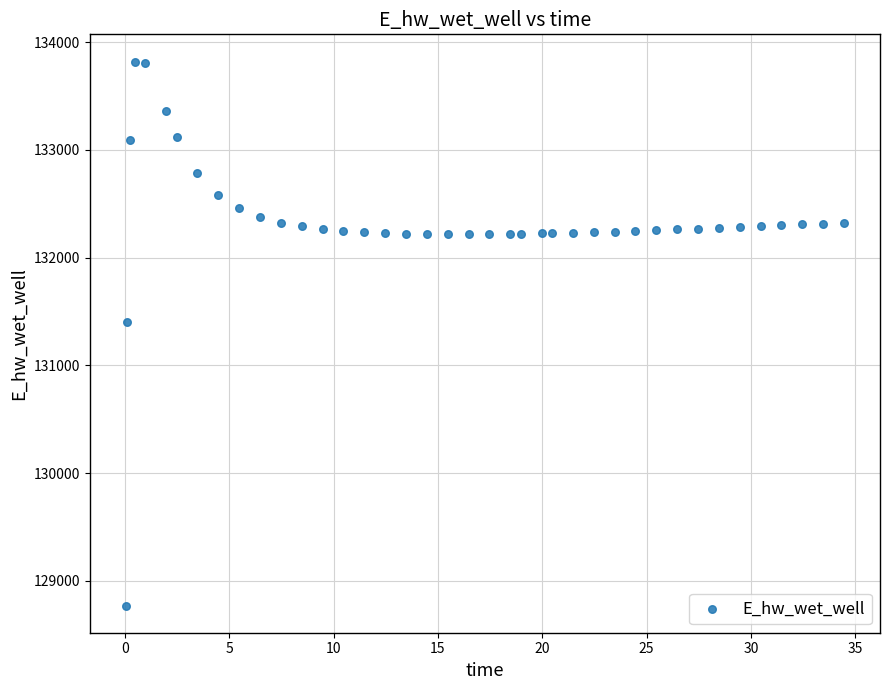

What Y value in the scatter plot is closest to 131295?

131403.4